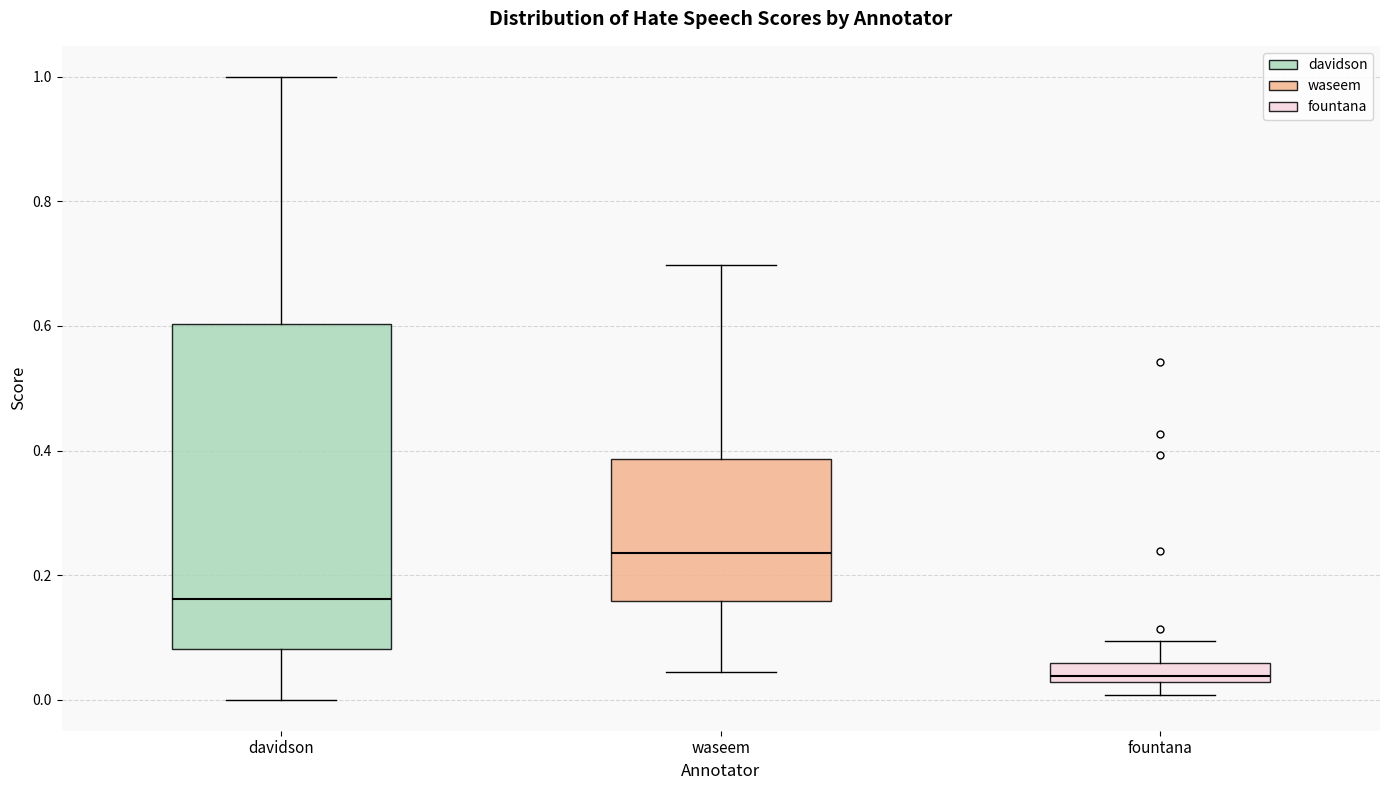

Reading left to right, read every box against the y-axis: the position of its median line, the range the box covers, and the ends of its whiskers. The values are not printed on the chart, so give them approximately, as read against the axis.

davidson: median 0.16, box 0.08 to 0.60, whiskers 0.00 to 1.00
waseem: median 0.24, box 0.16 to 0.38, whiskers 0.04 to 0.70
fountana: median 0.04, box 0.02 to 0.06, whiskers 0.00 to 0.10